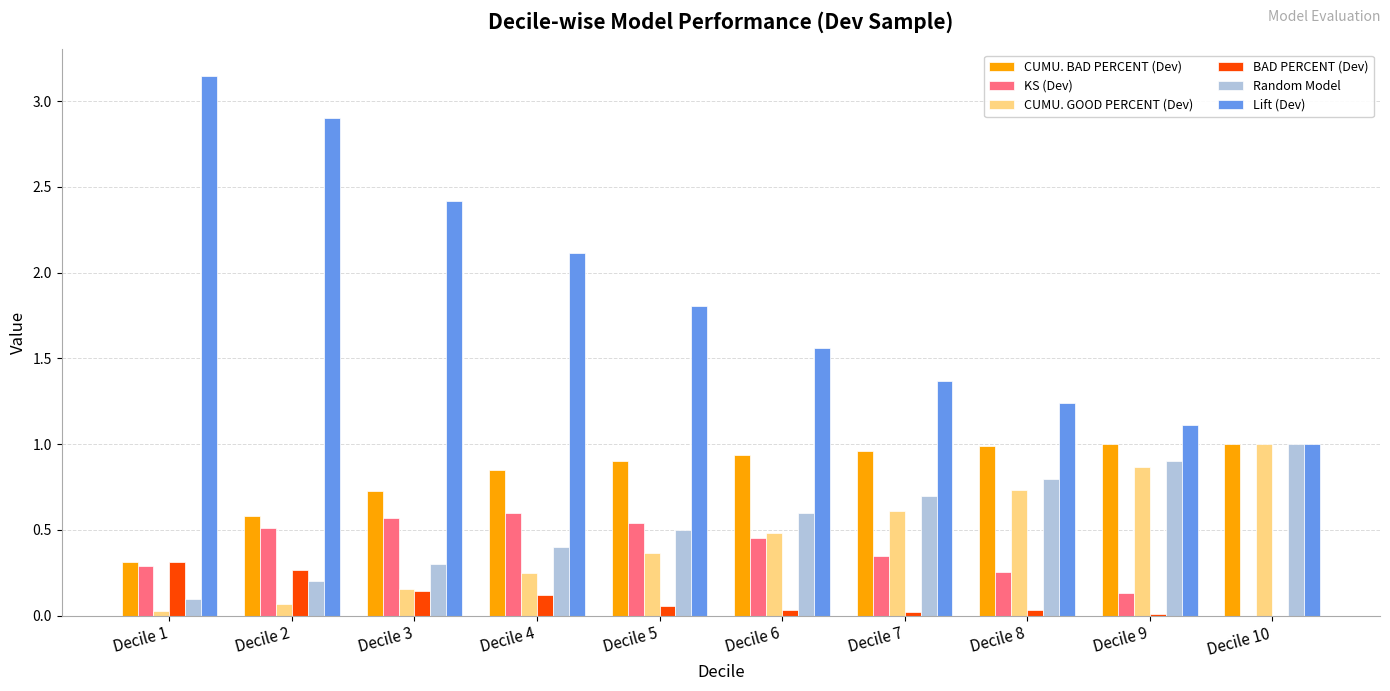

Which category has the highest value across all series?

Decile 1